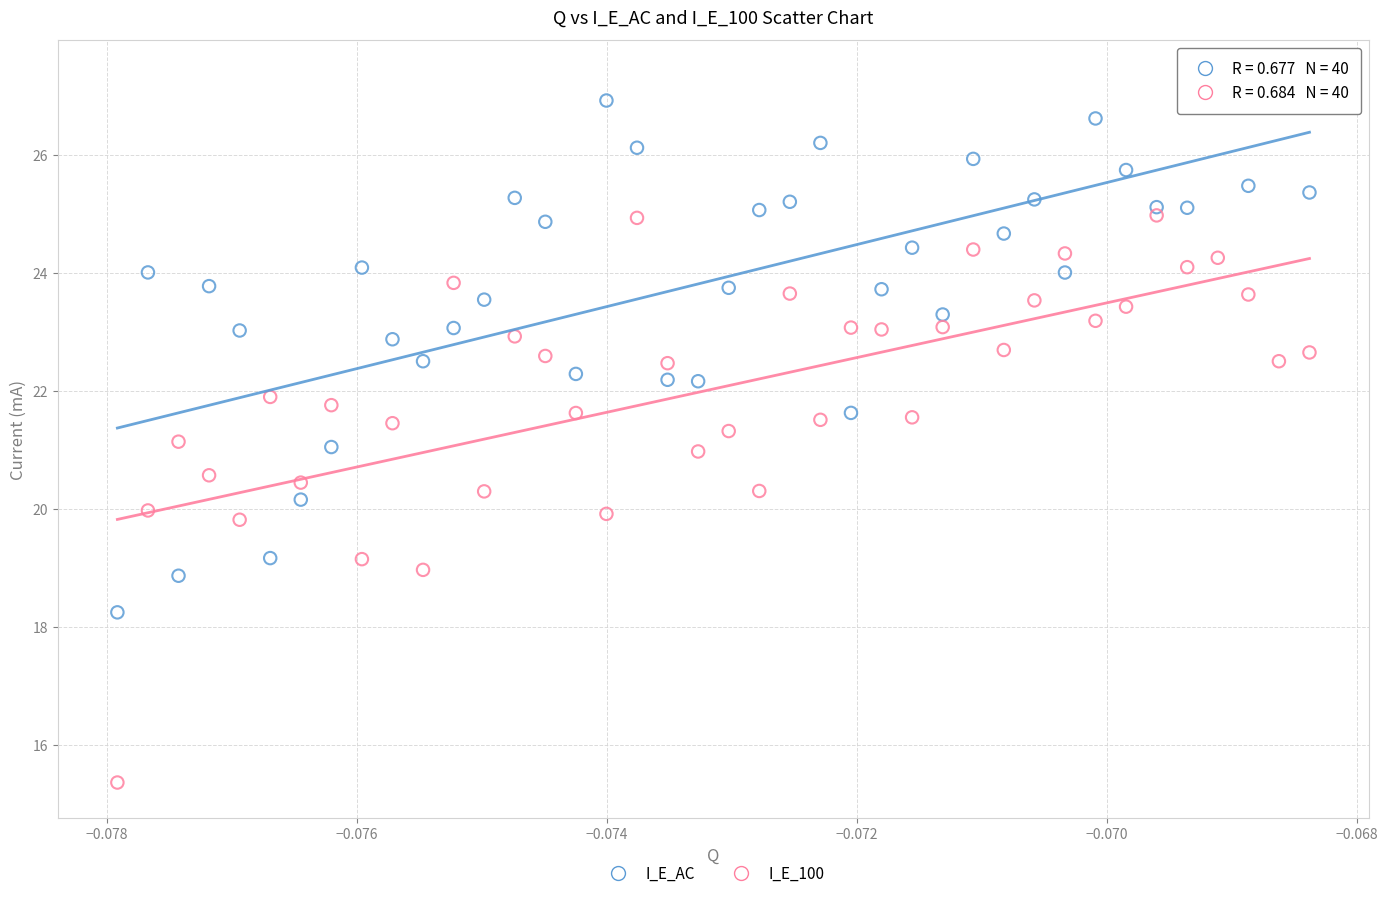

Across all data points, what is the range of Y values (max minus min)?

12.0